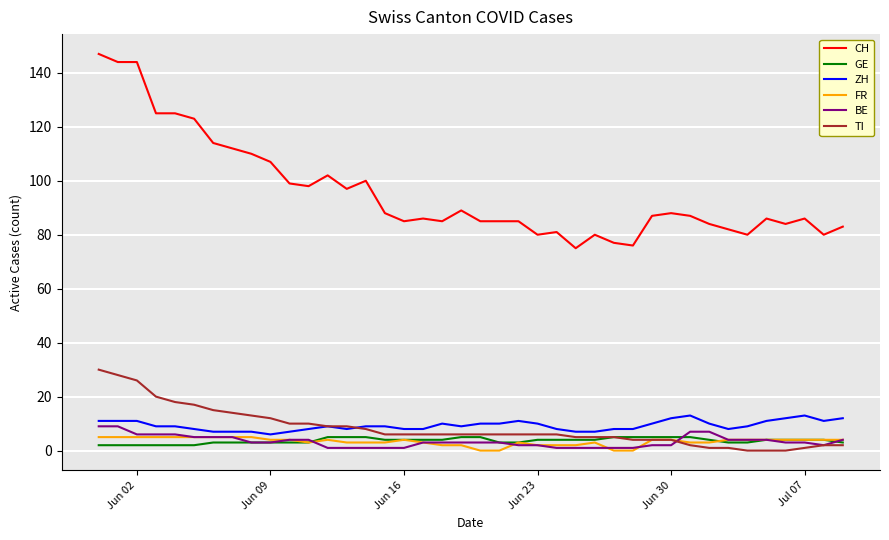

What is the maximum value shown in the chart?

147